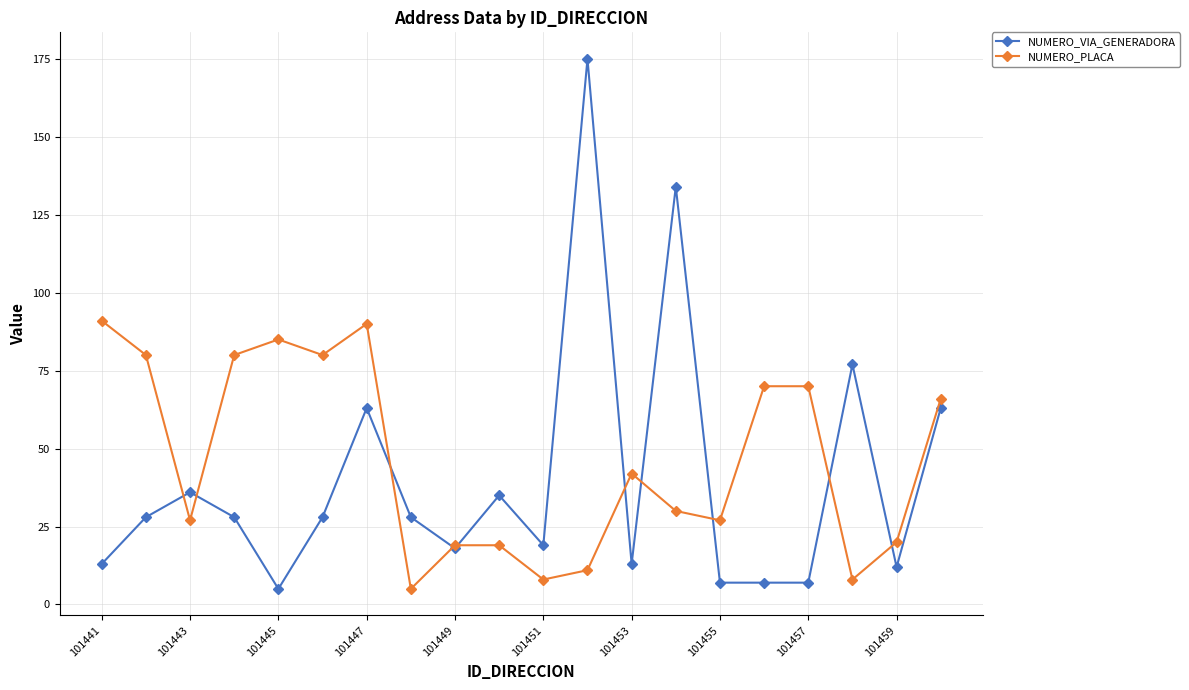

Which series has the largest range (max minus min)?

NUMERO_VIA_GENERADORA